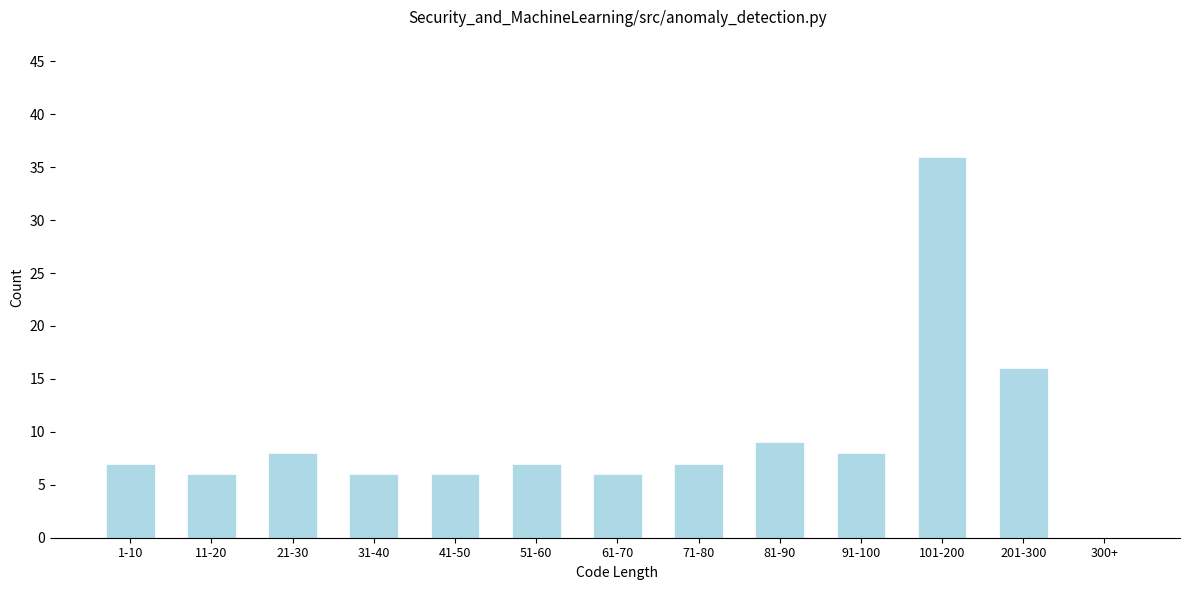

Reading left to right, transcribe all the data shown in this chart.

1-10=7	11-20=6	21-30=8	31-40=6	41-50=6	51-60=7	61-70=6	71-80=7	81-90=9	91-100=8	101-200=36	201-300=16	300+=0